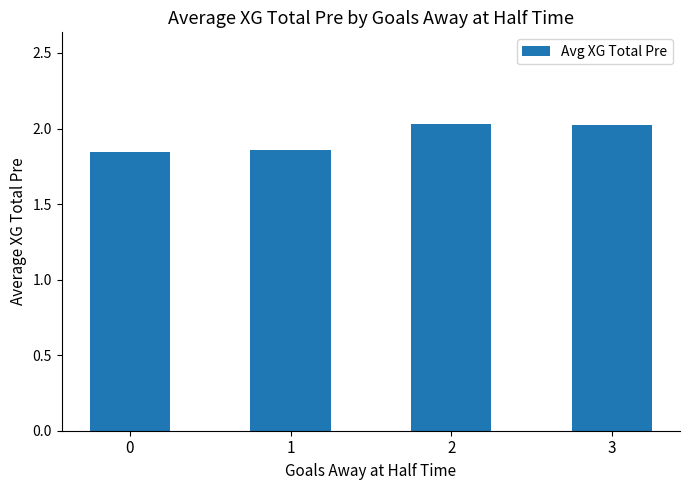

What is the difference between the values at 3 and 0?

0.2